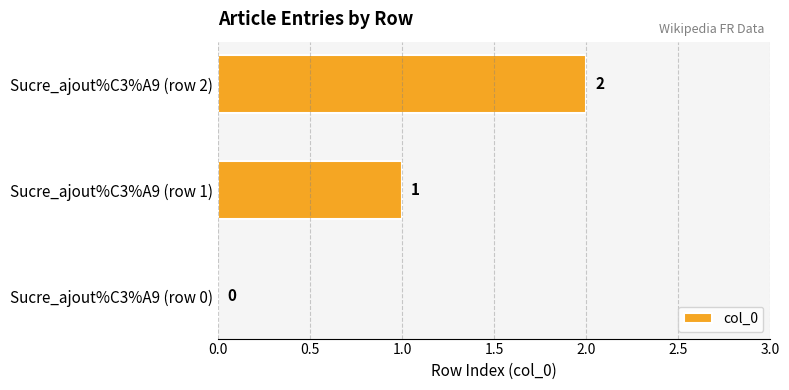

What is the sum of all values?

3